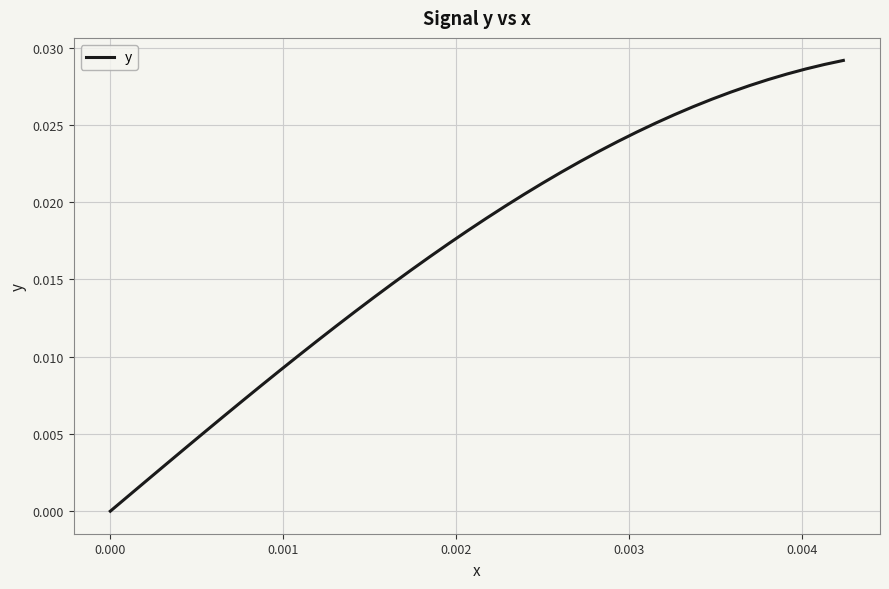

True or false: there are more than 1 points higher than both neighbors.

False